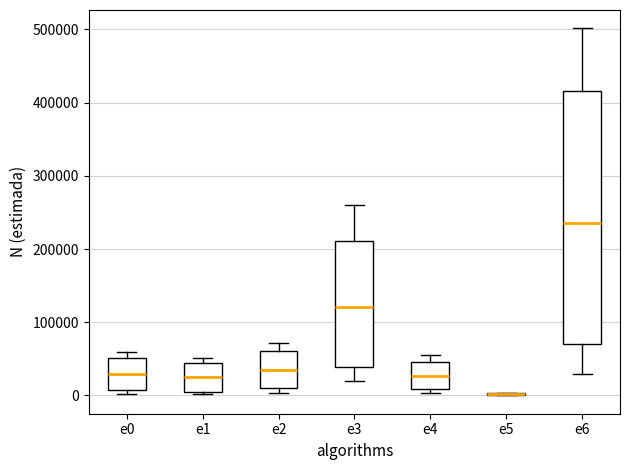

Reading left to right, transcribe this box plot: for each box, give where its median line is, the range the box spans, and where its two whiskers end, as read against the y-axis. The values are not printed on the chart, so give them approximately, as read against the axis.

e0: median 30000, box 10000 to 50000, whiskers 0 to 60000
e1: median 20000, box 10000 to 40000, whiskers 0 to 50000
e2: median 30000, box 10000 to 60000, whiskers 0 to 70000
e3: median 120000, box 40000 to 210000, whiskers 20000 to 260000
e4: median 30000, box 10000 to 50000, whiskers 0 to 60000
e5: box collapsed to a line at 0, whiskers 0 to 0
e6: median 240000, box 70000 to 420000, whiskers 30000 to 500000